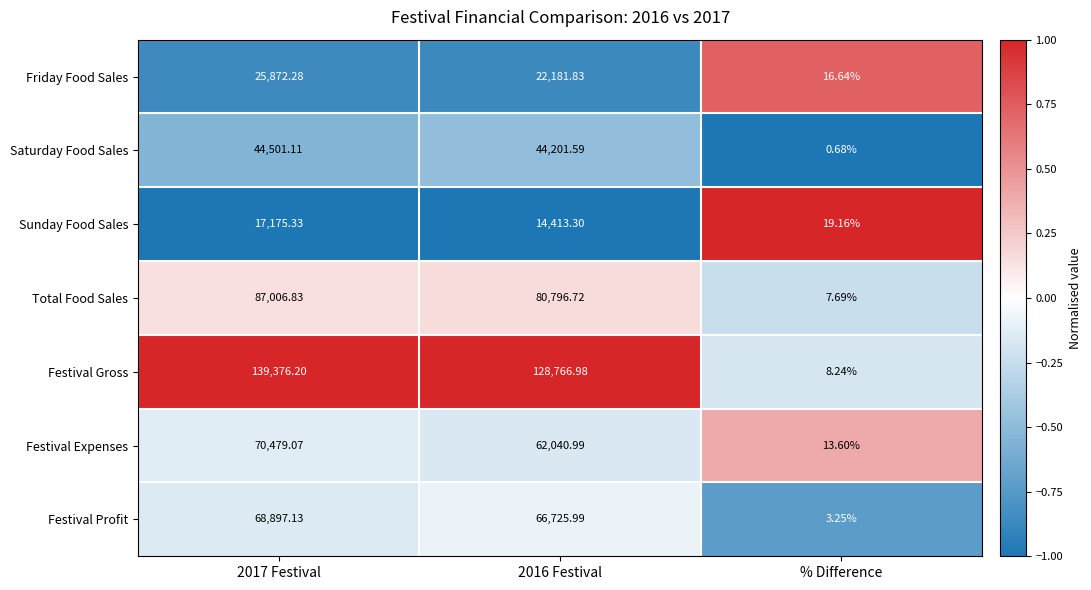

Which series has the widest spread of values?

Festival Gross